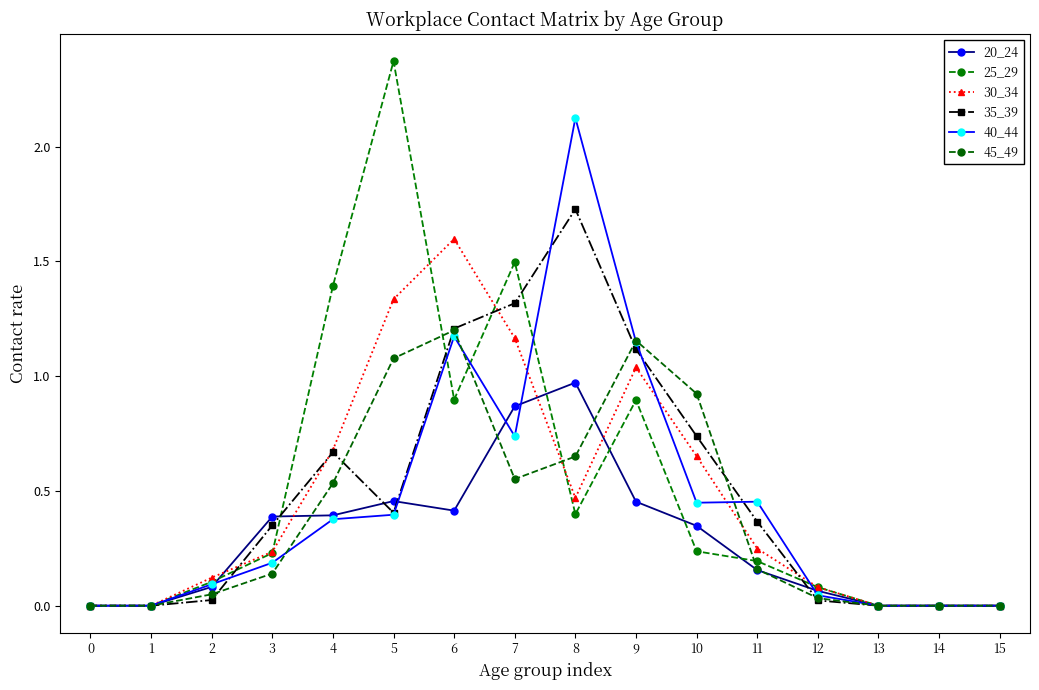

What is the total value across all series at 2?

0.5